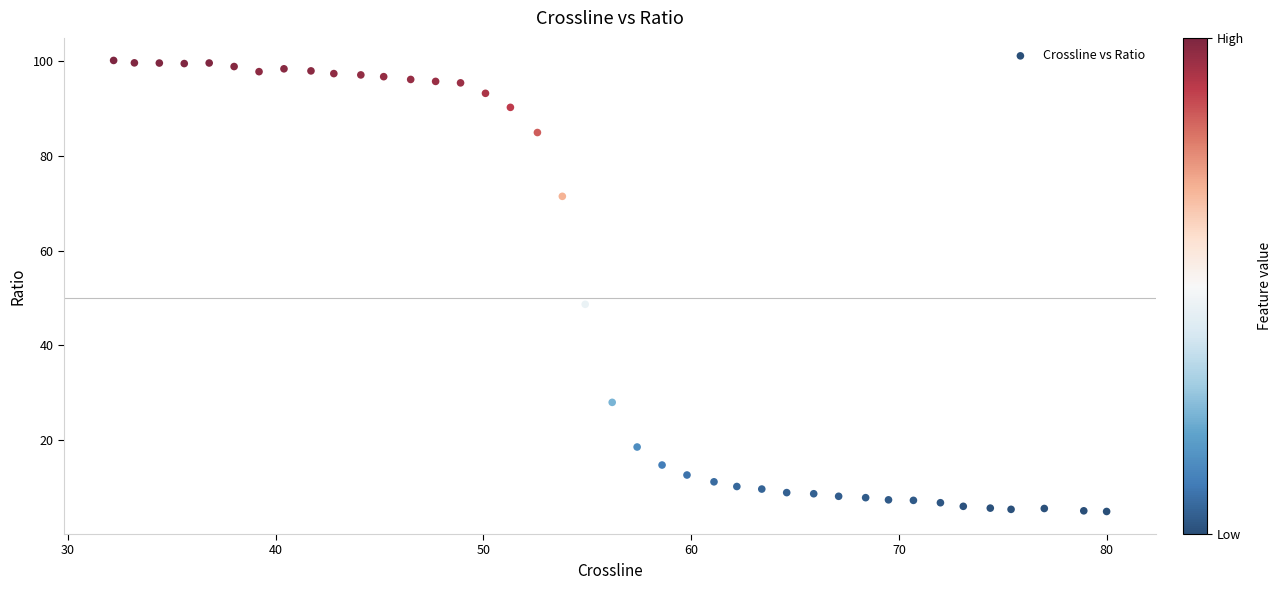

What is the range of X values (max minus min)?

47.8